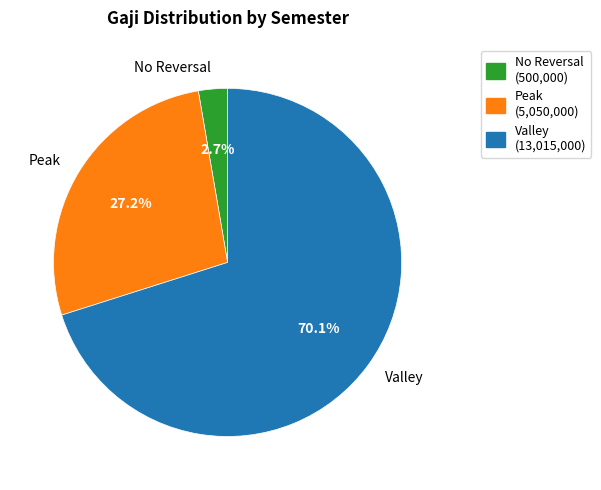

Rank the categories by value from highest to lowest.

Valley, Peak, No Reversal